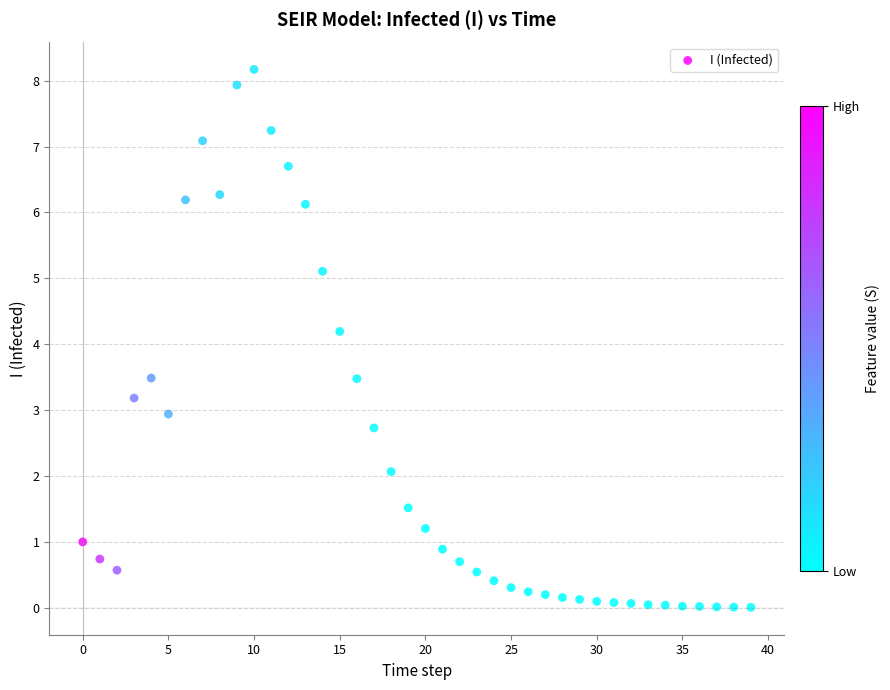

What Y value in the scatter plot is closest to 4?

4.2